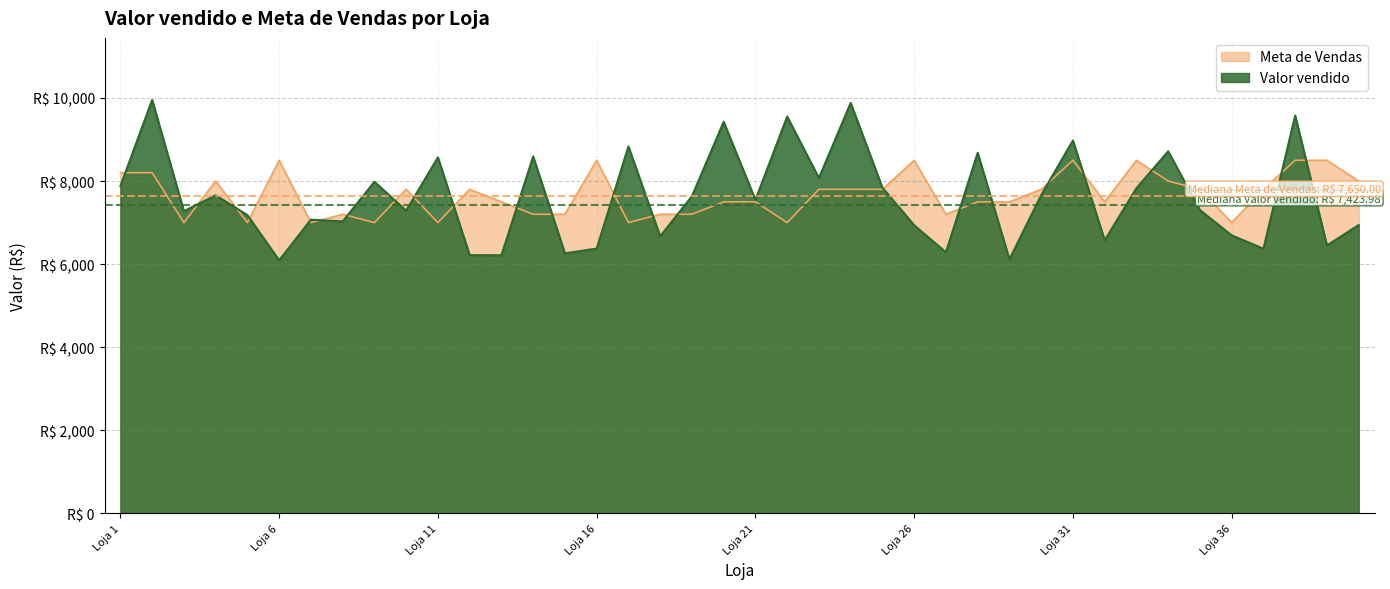

Rank the series by their maximum value, from lowest to highest.

Meta de Vendas, Valor vendido